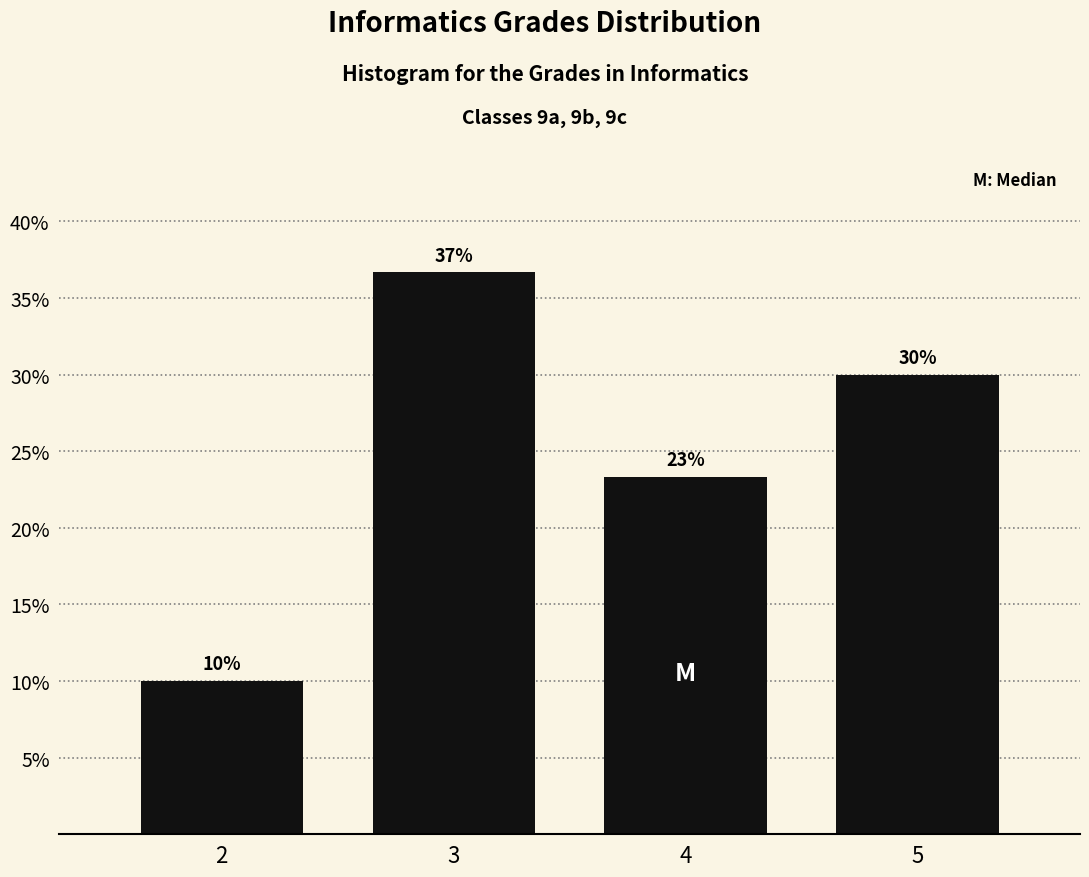

True or false: the data shows 10.0 at 2.

True